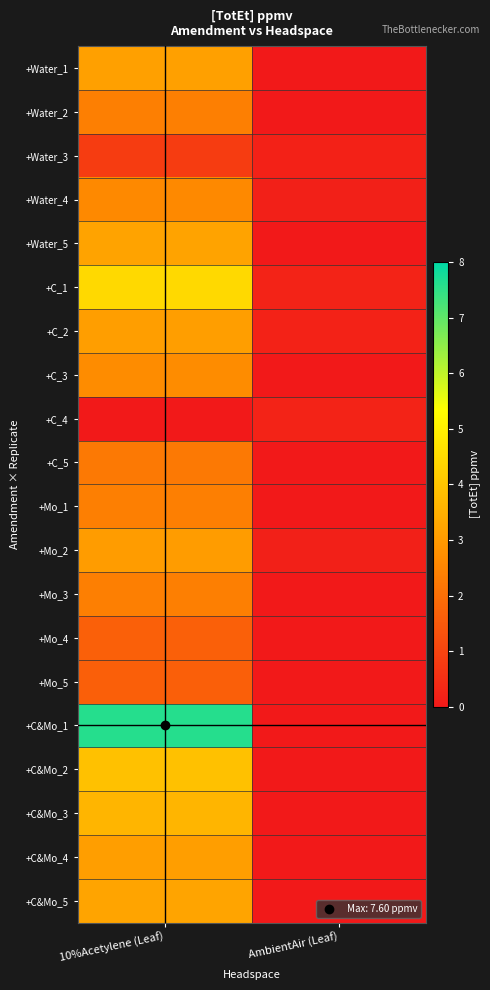

Which label corresponds to the smallest value in the chart?

AmbientAir (Leaf)